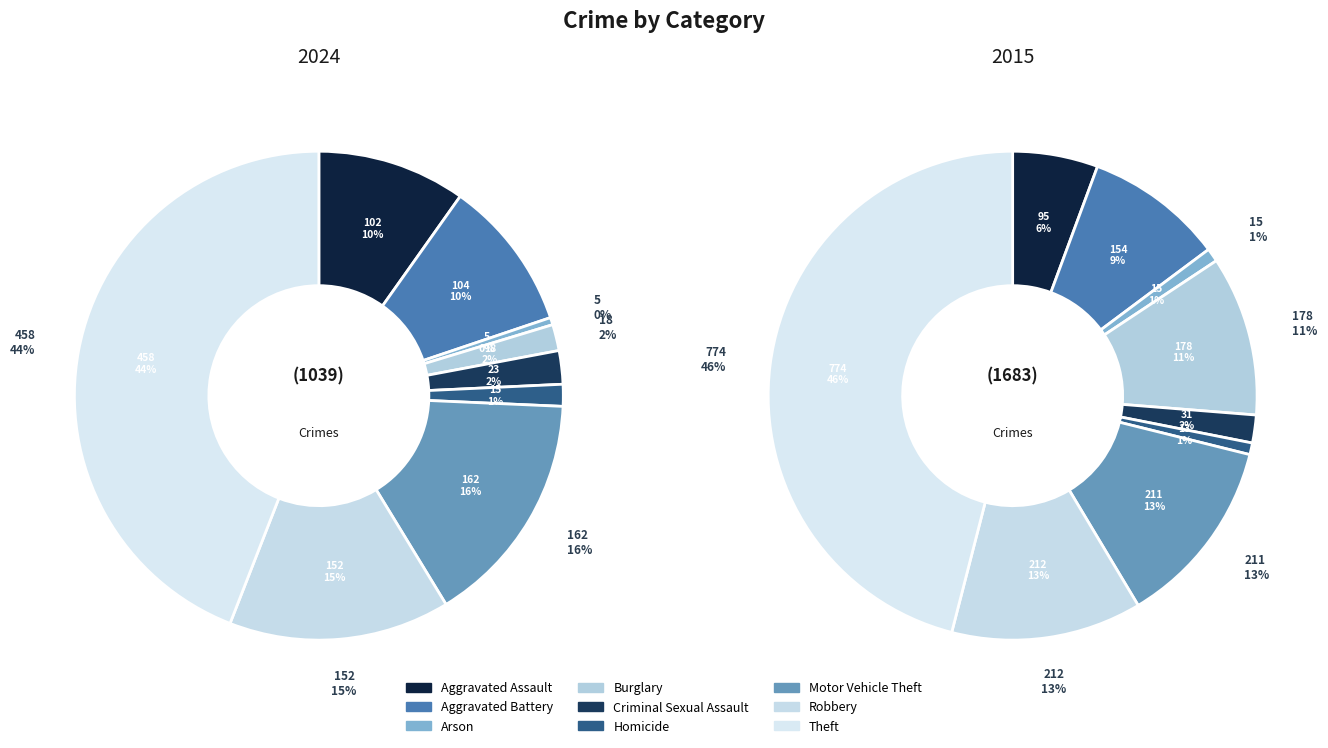

What is the total percentage of Robbery and Aggravated Assault?

24.4%